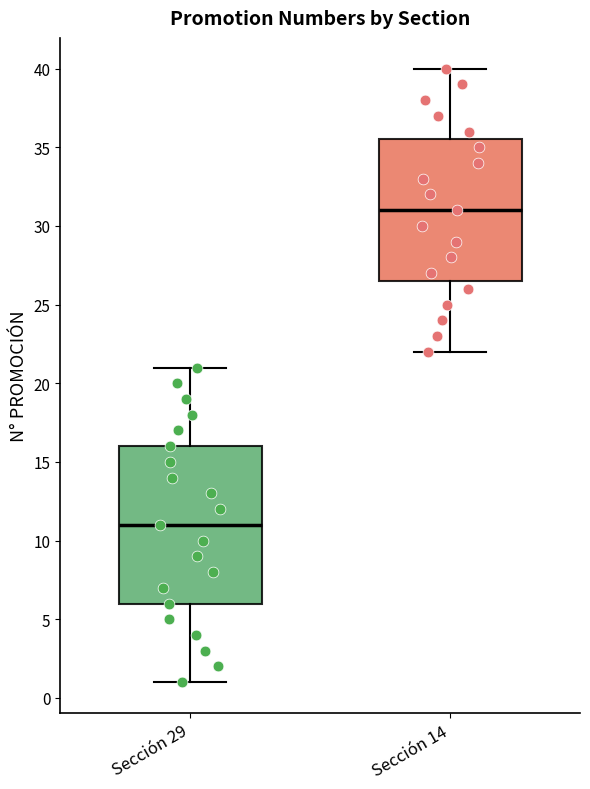

Reading left to right, transcribe this box plot: for each box, give where its median line is, the range the box spans, and where its two whiskers end, as read against the y-axis. The values are not printed on the chart, so give them approximately, as read against the axis.

Sección 29: median 11.0, box 6.0 to 16.0, whiskers 1.0 to 21.0
Sección 14: median 31.0, box 26.5 to 35.5, whiskers 22.0 to 40.0